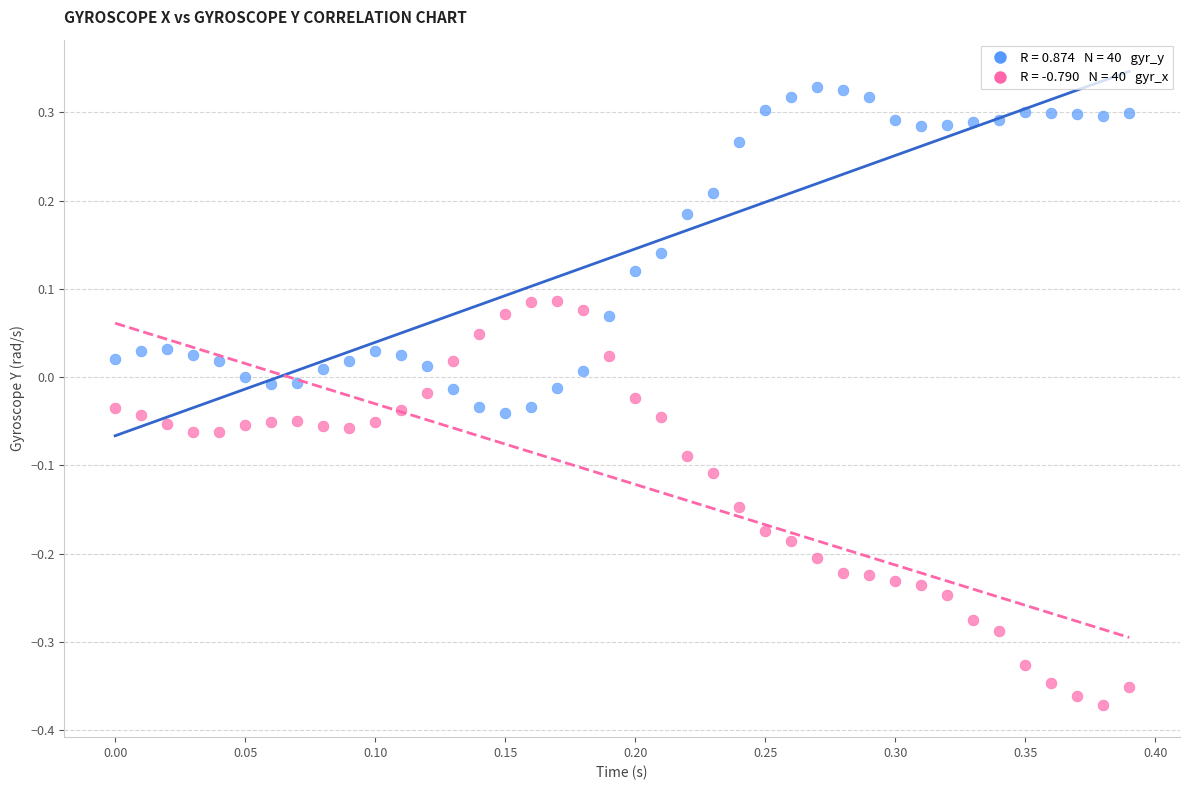

Across all data points, what is the range of X values (max minus min)?

0.4